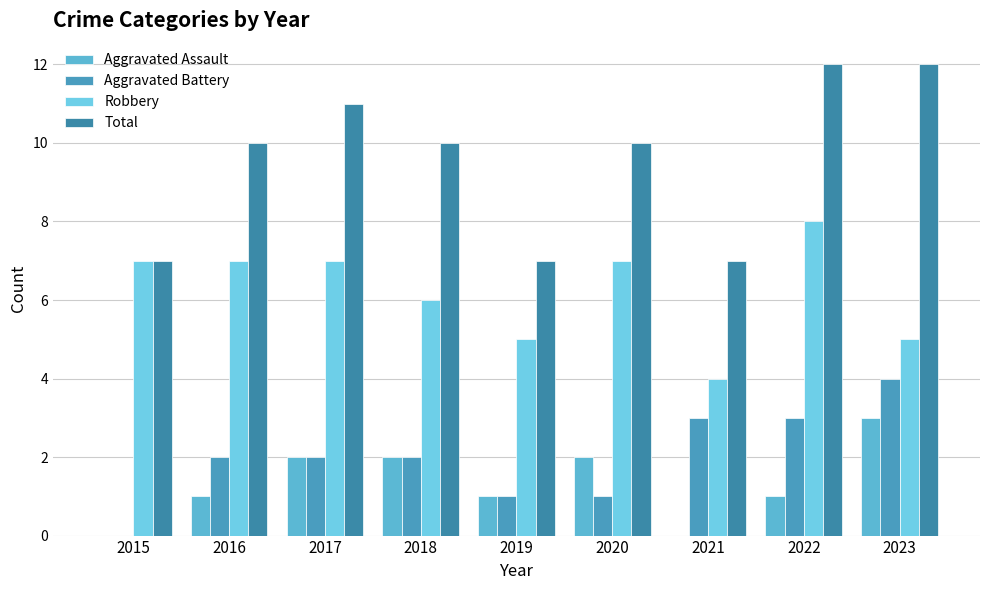

How many categories are shown in the chart?

9